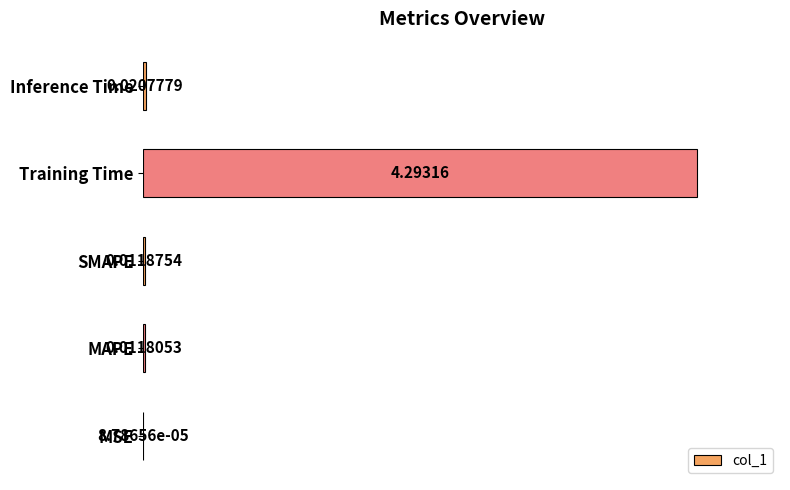

Which has a higher value, MSE or Training Time?

Training Time